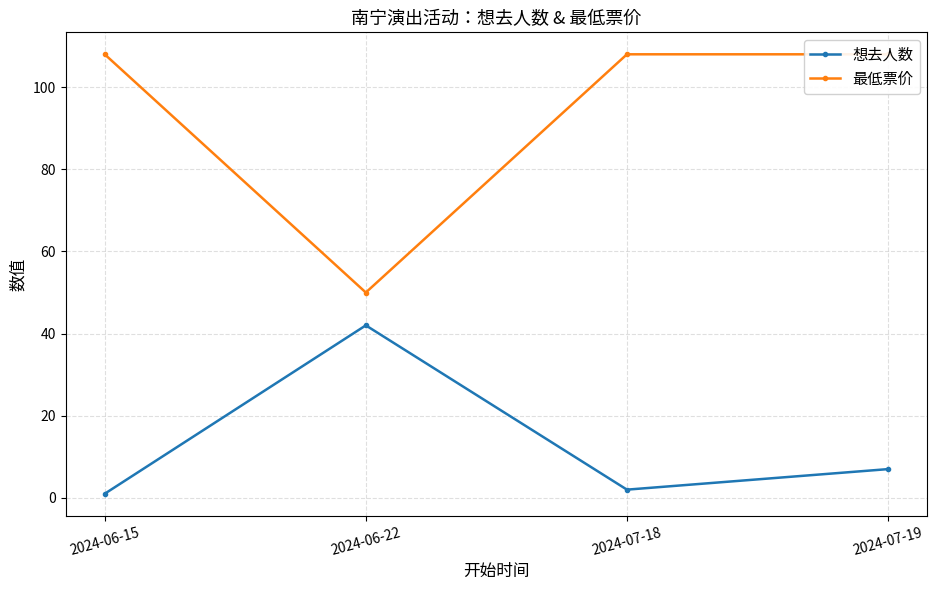

The 想去人数 series shows 64 at 2024-06-22. True or false?

False